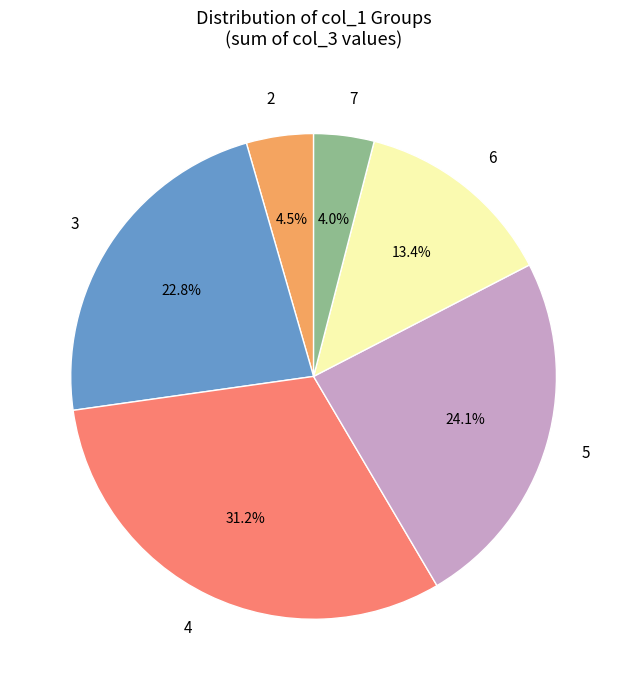

Which slice is the largest?

4